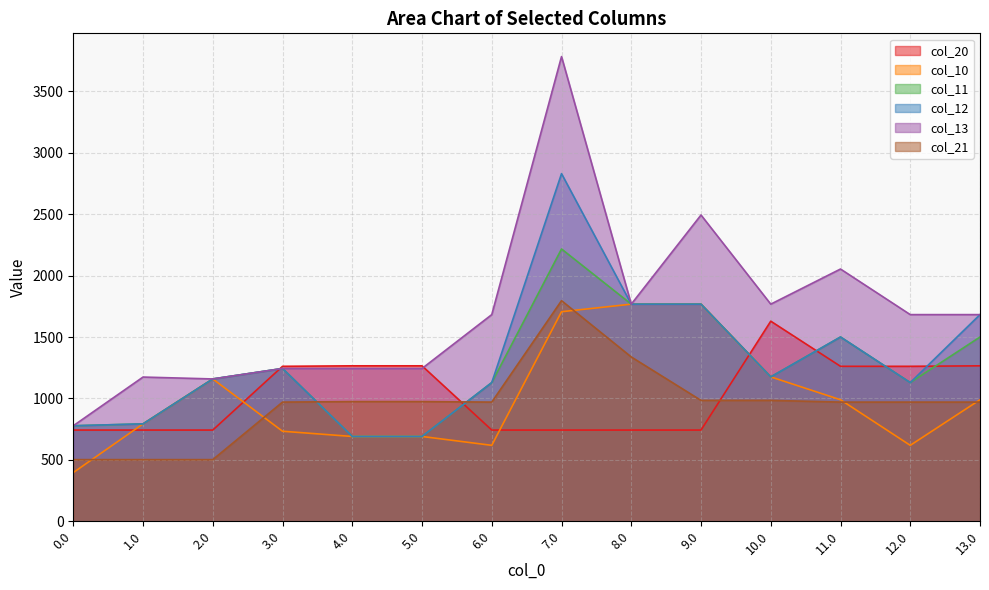

Which series has the widest spread of values?

col_13